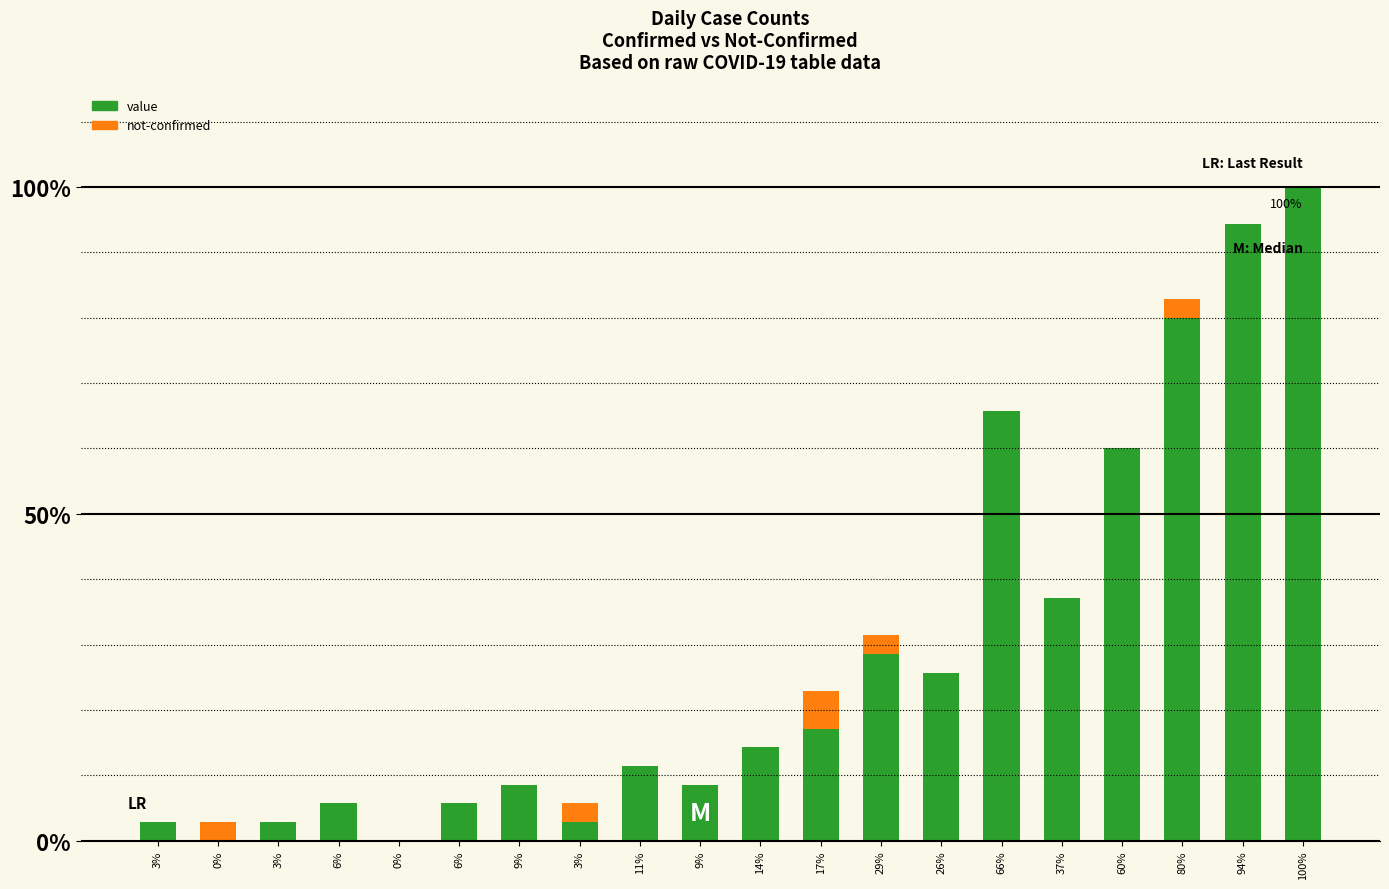

Where is value nearest to the value 50?

60%